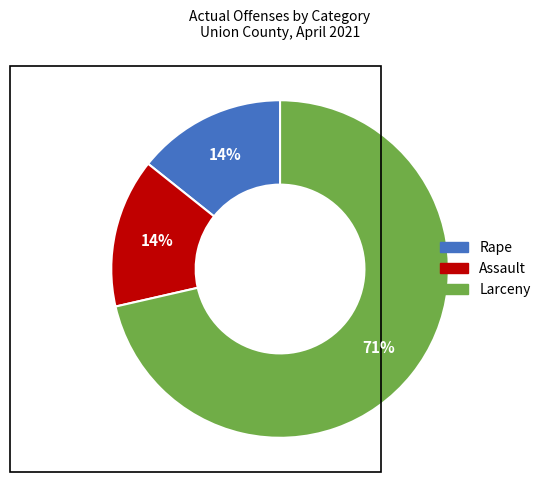

To the nearest percent, what is the average slice percentage?

33%